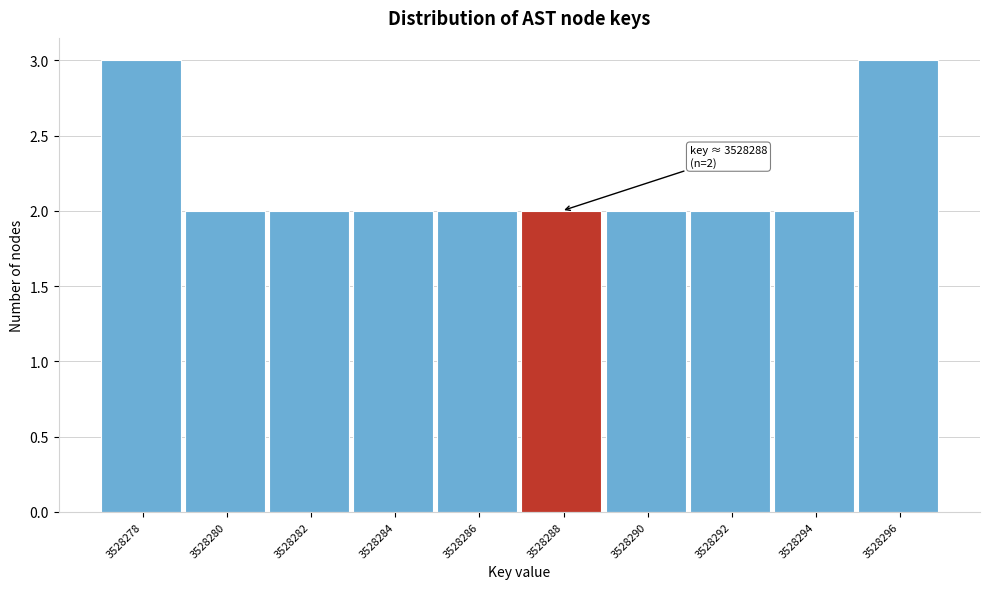

Reading right to left, extract all data points from this chart.

3	2	2	2	2	2	2	2	2	3